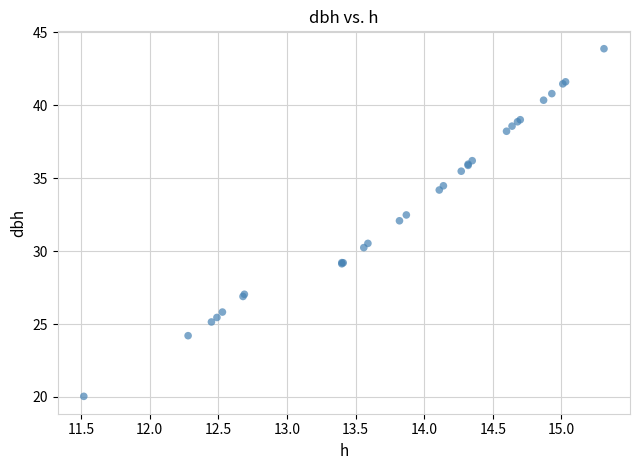

What Y value in the scatter plot is closest to 31?

30.5